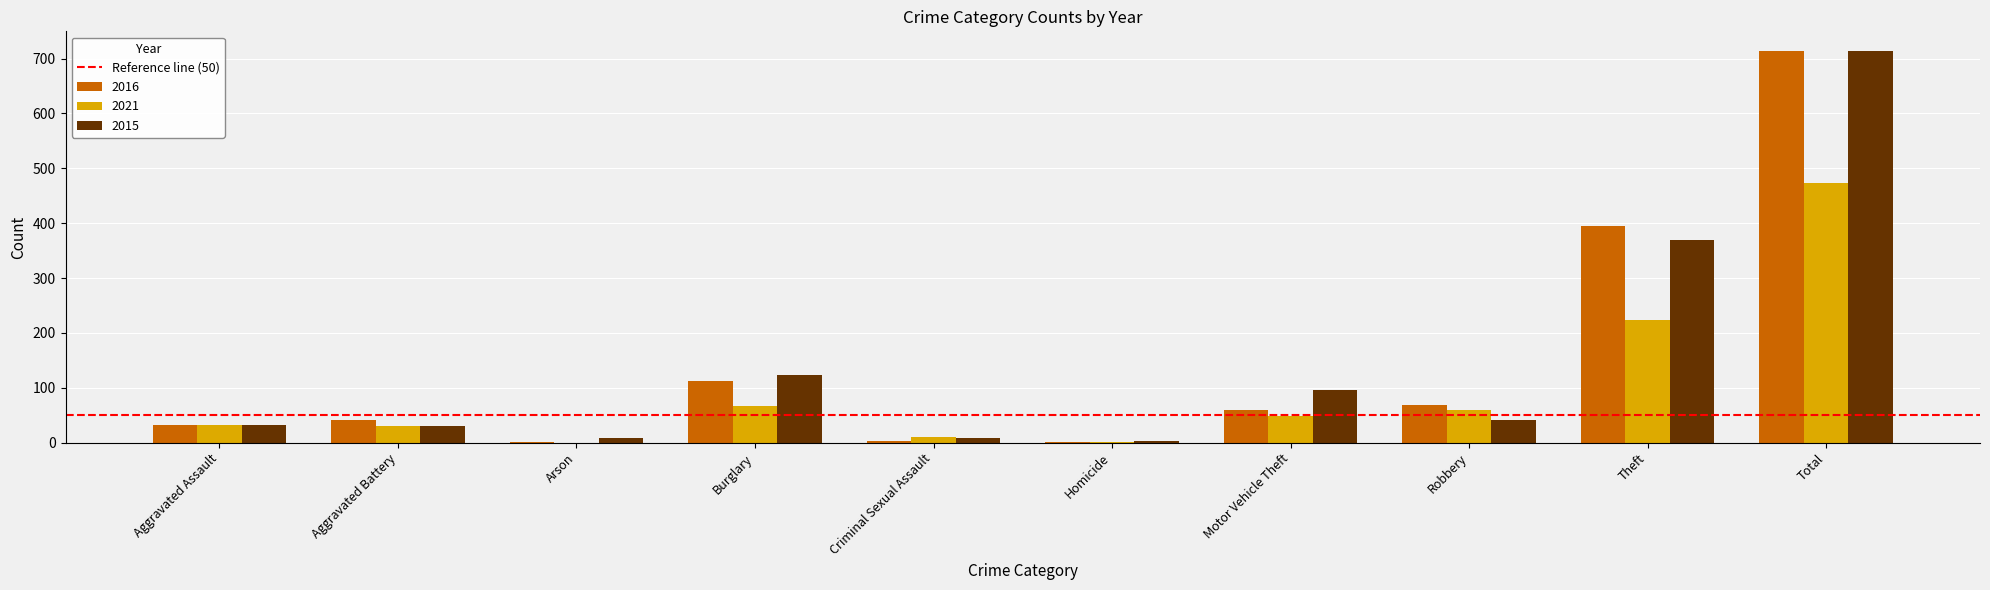

How many groups of bars are there?

10